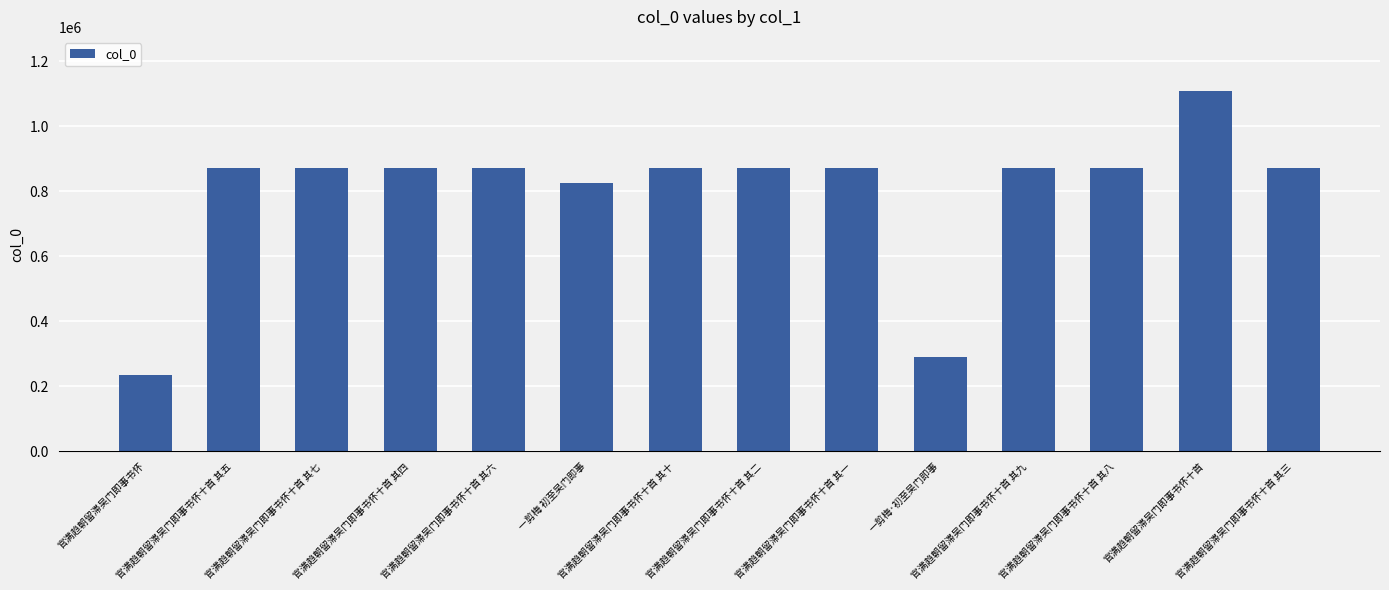

What is the change in value from 官满趋朝留滞吴门即事书怀 to 官满趋朝留滞吴门即事书怀十首 其九?

+636327